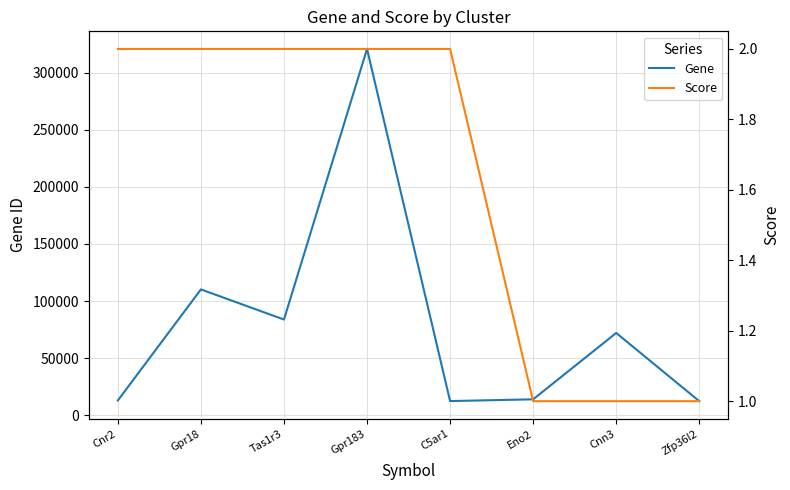

True or false: Score has more than 2 points higher than both neighbors.

False